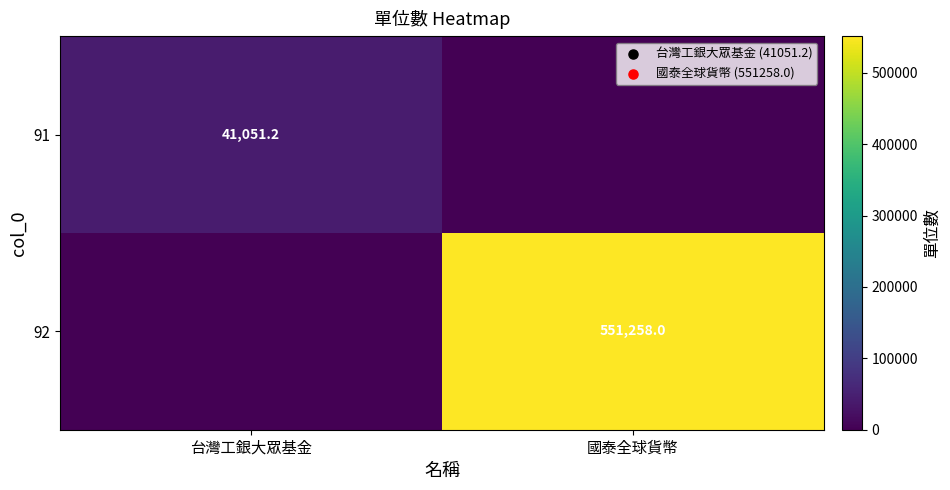

True or false: 91 has a value of 41051.2 at 台灣工銀大眾基金.

True